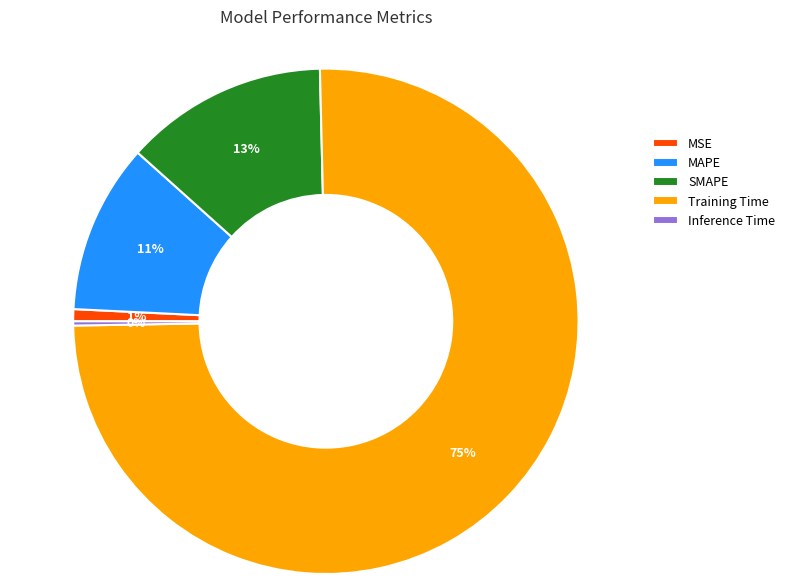

What is the largest slice in the pie chart?

Training Time